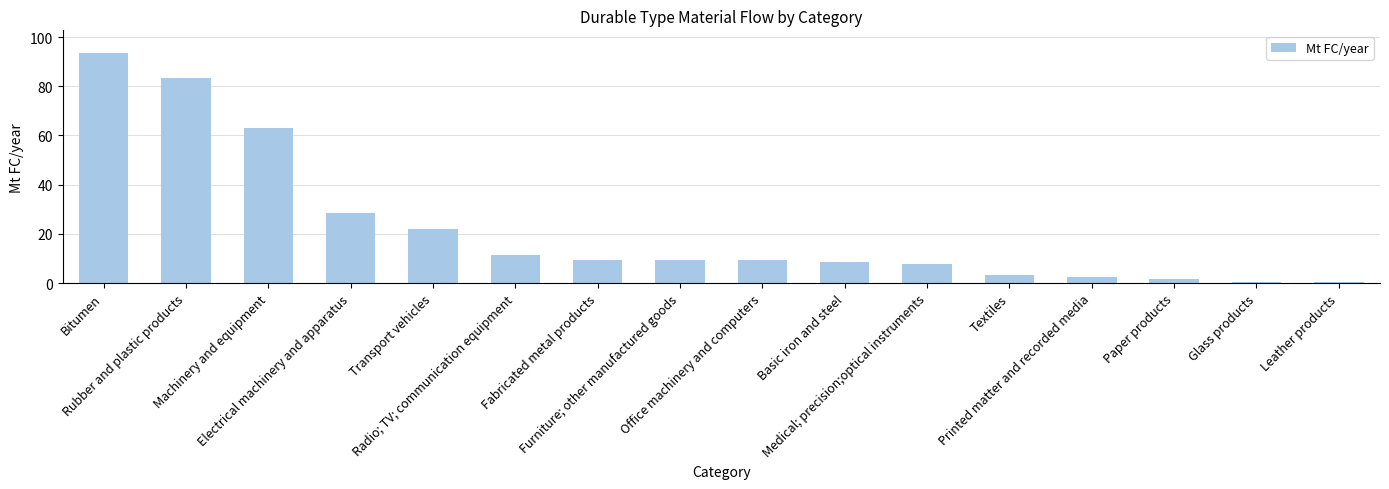

What value does the data have at Rubber and plastic products?

83.4